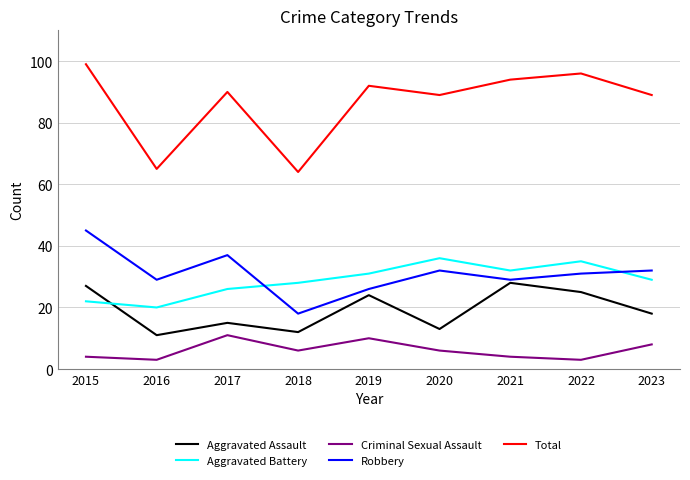

Is the value of Total at 2023 greater than the value of Robbery at 2017?

Yes